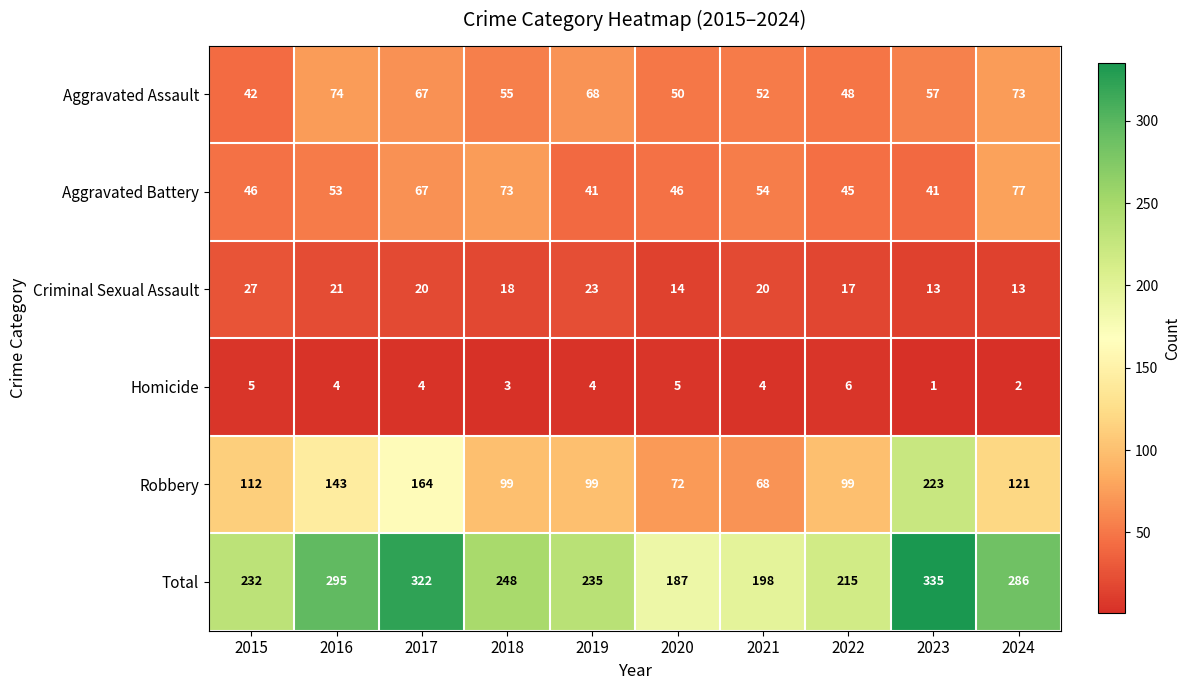

How many values in the Aggravated Battery series are below 53?

5